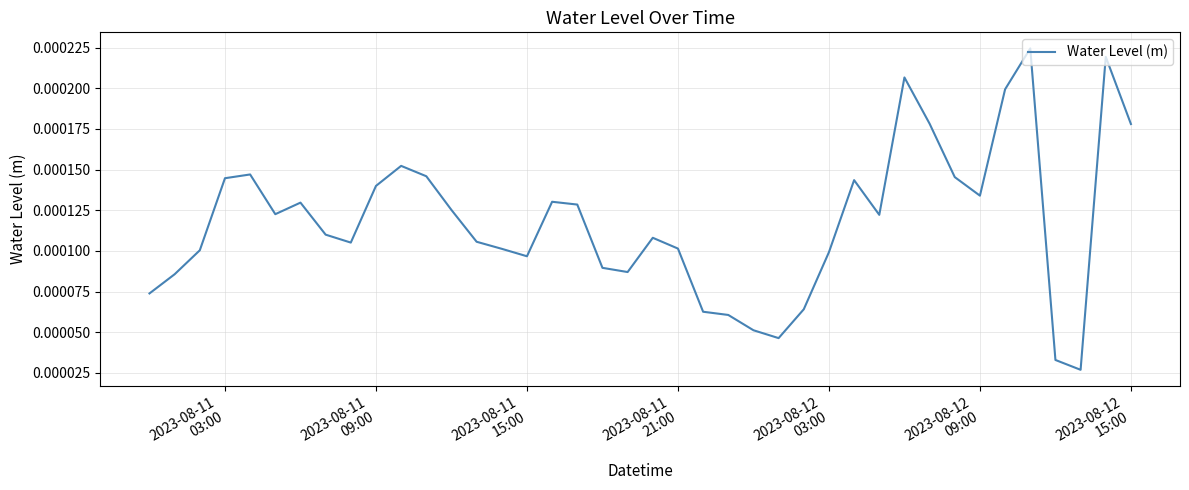

Count the values in the range 0 to 1.

40